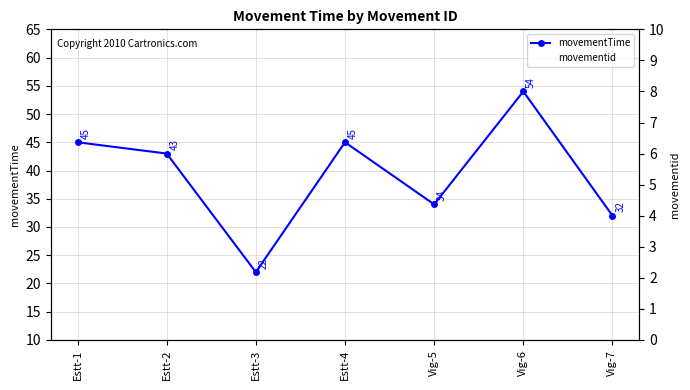

Rank the series by their average value, from highest to lowest.

movementTime, movementid